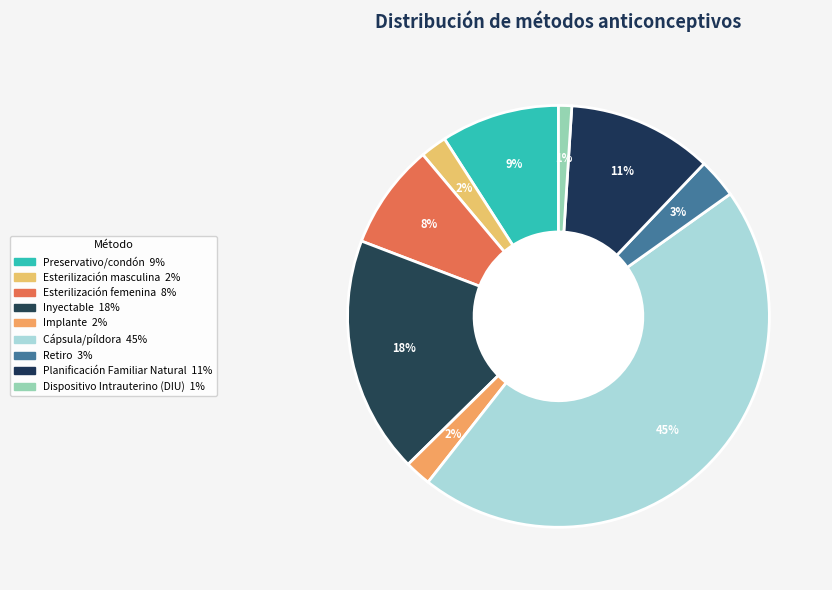

Combined, what portion of the pie is Planificación Familiar Natural and Retiro?

14.1%